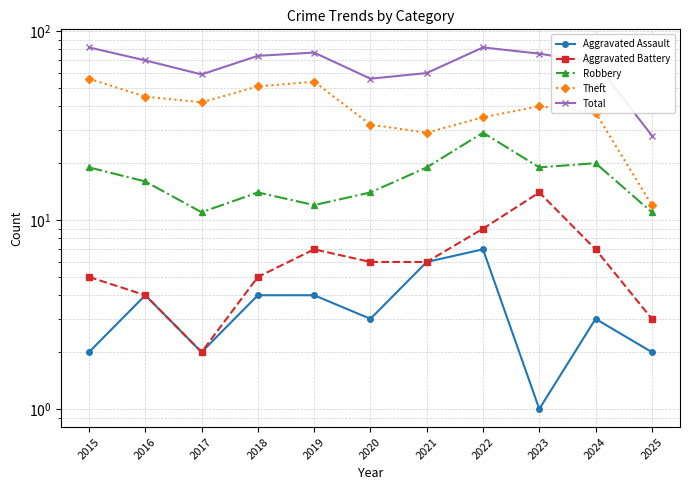

Which series has the largest total across all categories?

Total